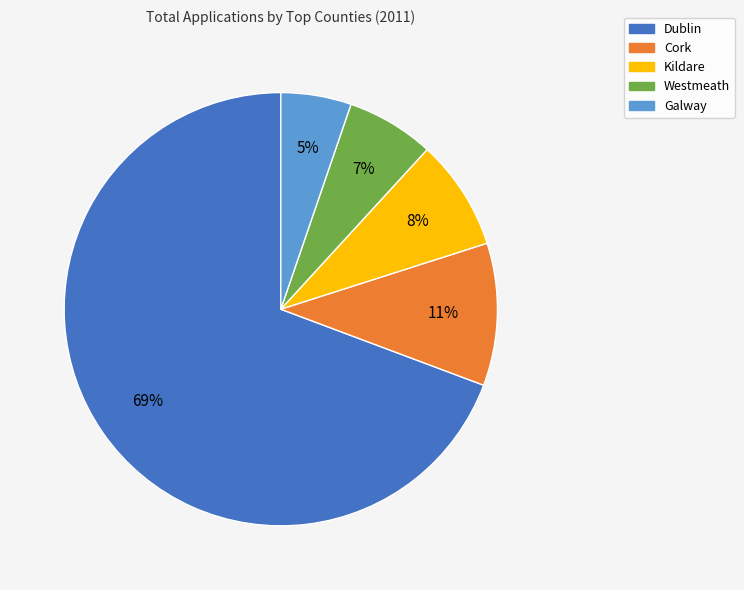

The Cork slice represents 11% of the pie. True or false?

True